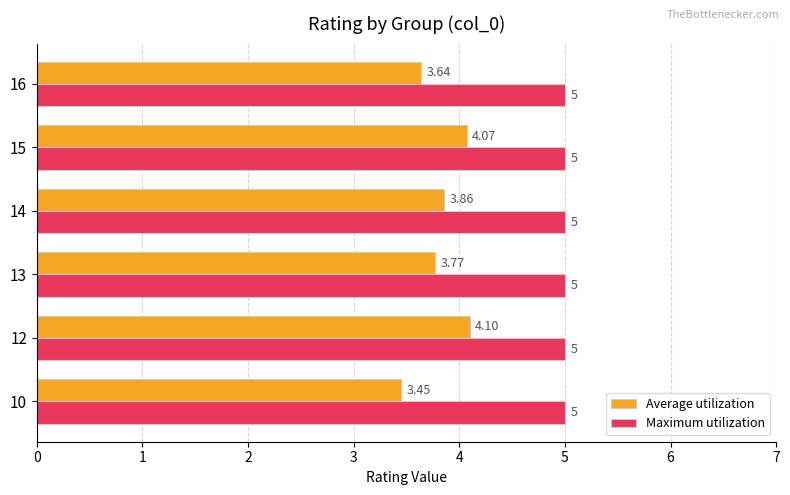

What is the average value of the Maximum utilization series?

5.0